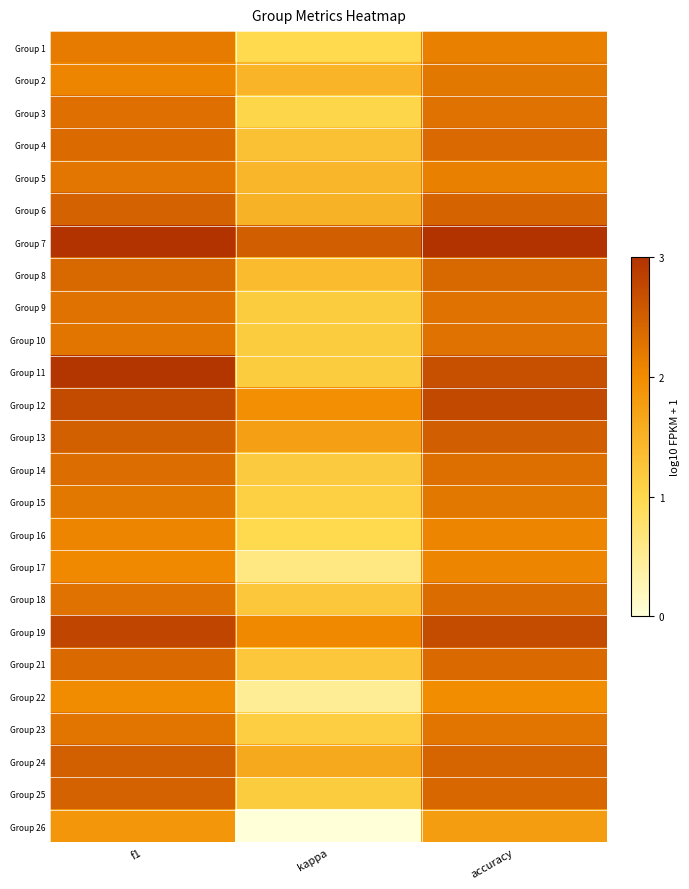

At kappa, list the series in order from largest to smallest.

Group 7, Group 19, Group 12, Group 13, Group 24, Group 6, Group 2, Group 5, Group 8, Group 4, Group 18, Group 21, Group 14, Group 9, Group 10, Group 11, Group 25, Group 23, Group 15, Group 3, Group 1, Group 16, Group 17, Group 22, Group 26